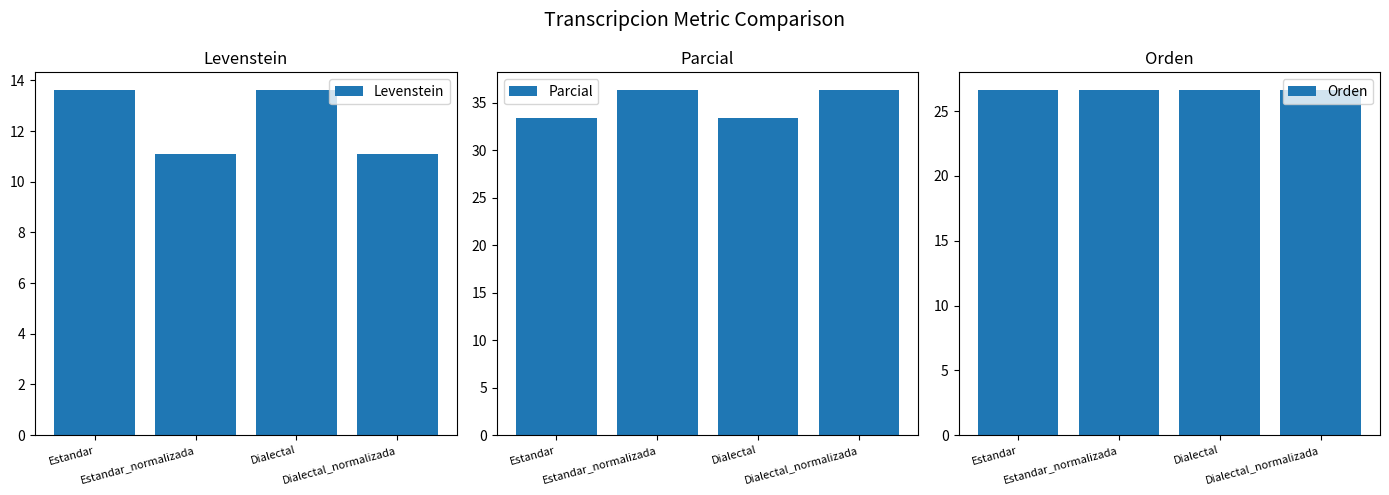

Does the chart contain stacked bars?

No